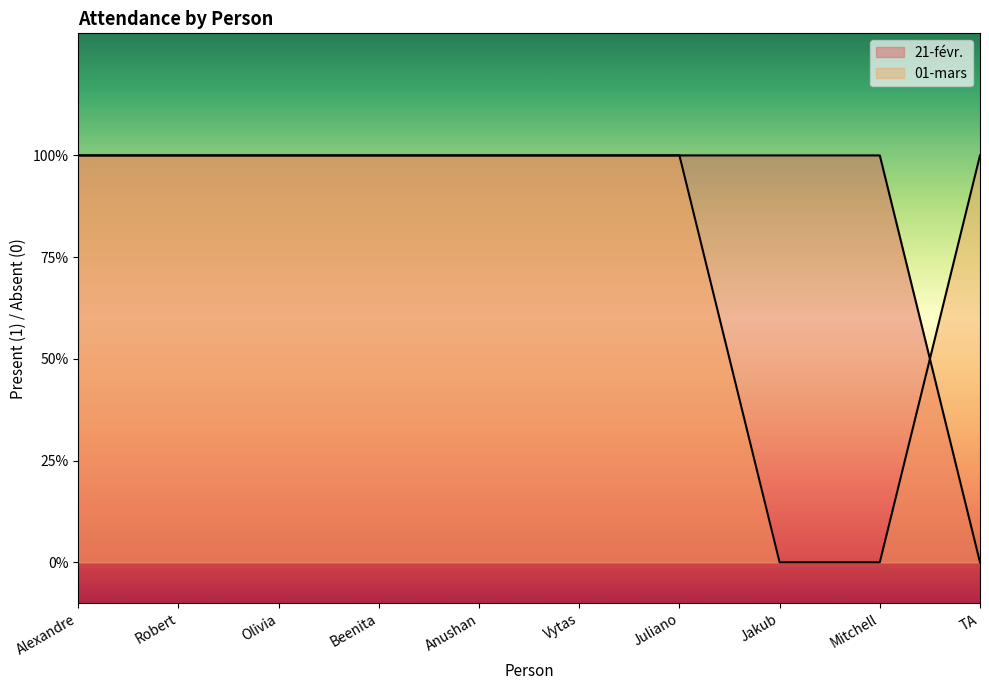

List the series in order of their overall mean, highest first.

21-févr., 01-mars